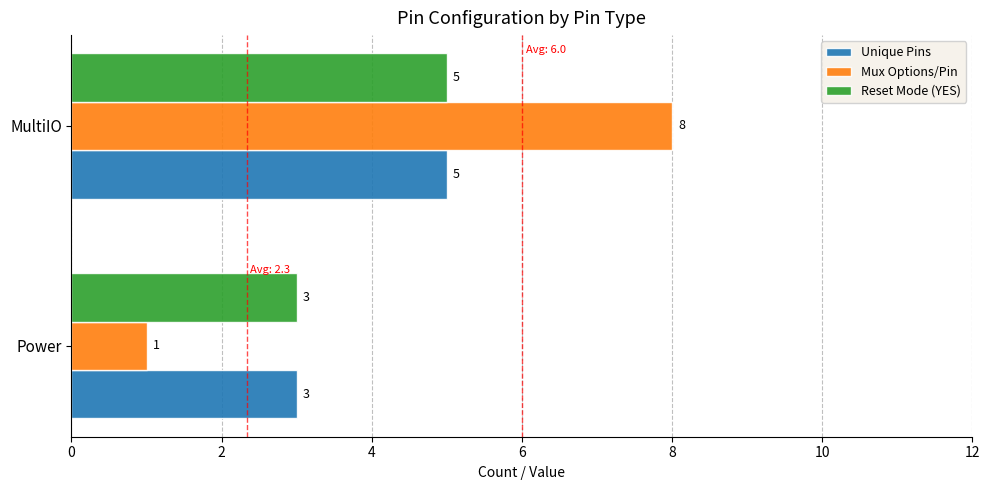

At which category is the sum across all series the highest?

MultiIO